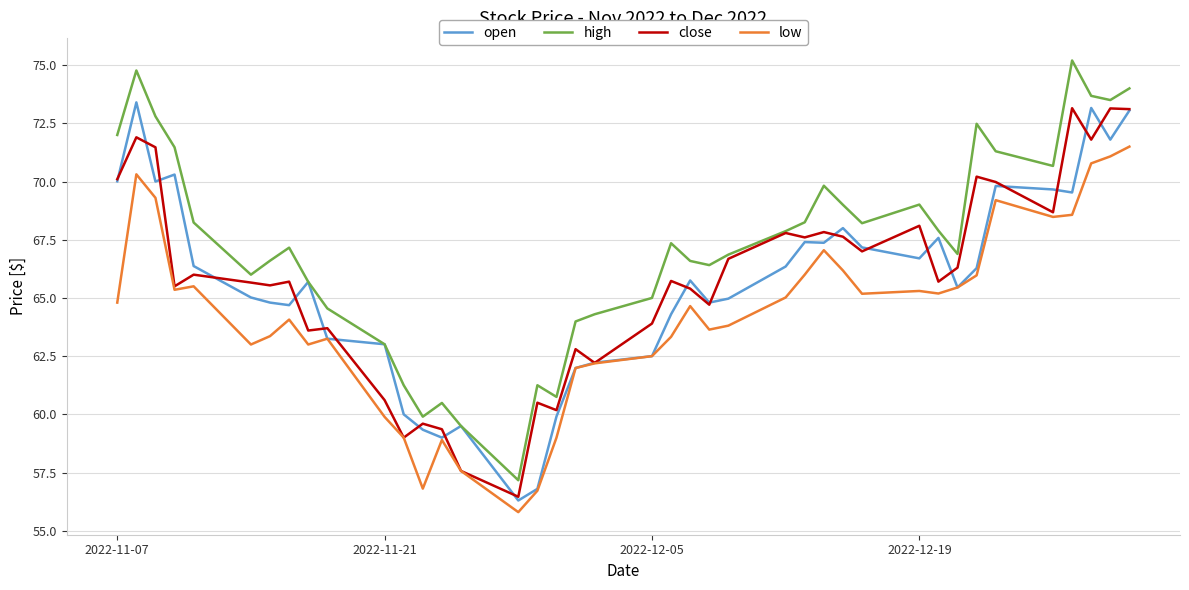

Which series has the largest total across all categories?

high